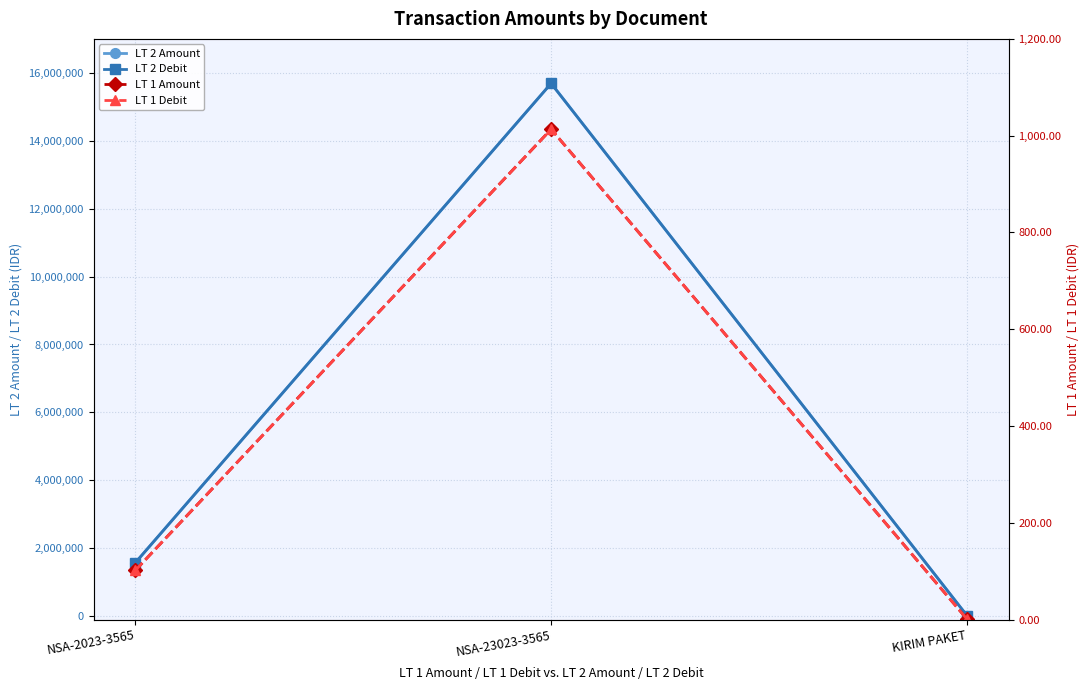

Reading left to right, what are all the values shown in this chart?

LT 2 Amount: NSA-2023-3565=1568947.0	NSA-23023-3565=15689469.0	KIRIM PAKET=13300.0
LT 2 Debit: NSA-2023-3565=1568947.0	NSA-23023-3565=15689469.0	KIRIM PAKET=13300.0
LT 1 Amount: NSA-2023-3565=101.3	NSA-23023-3565=1013.3	KIRIM PAKET=0.9
LT 1 Debit: NSA-2023-3565=101.3	NSA-23023-3565=1013.3	KIRIM PAKET=0.9